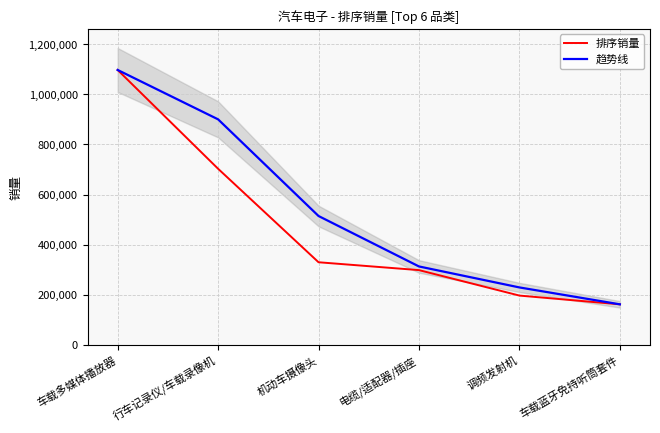

What is the sum of the 趋势线 values at 电缆/适配器/插座 and 车载多媒体播放器?

1410000